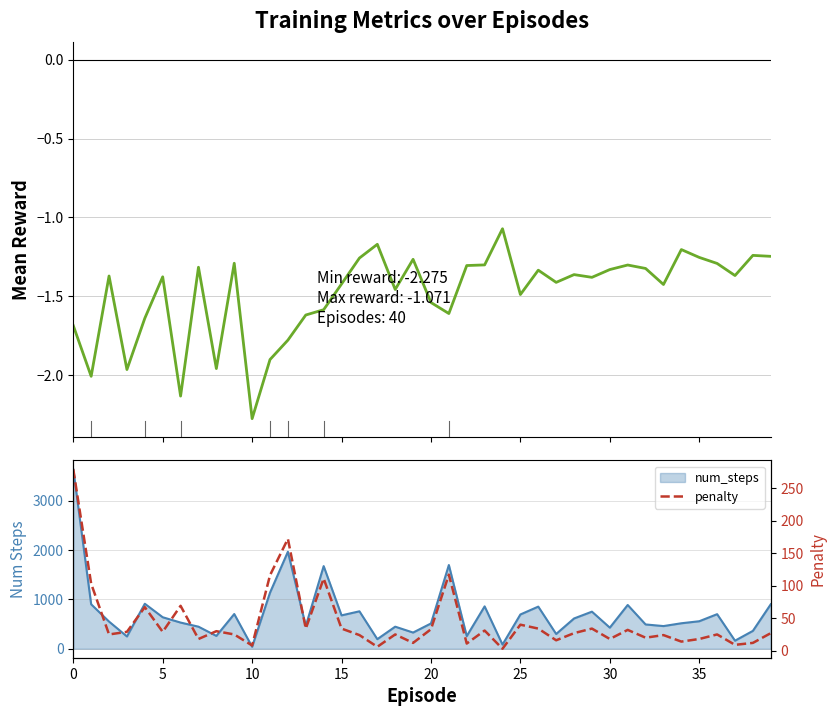

What is the label of the 21st point from the left?

20